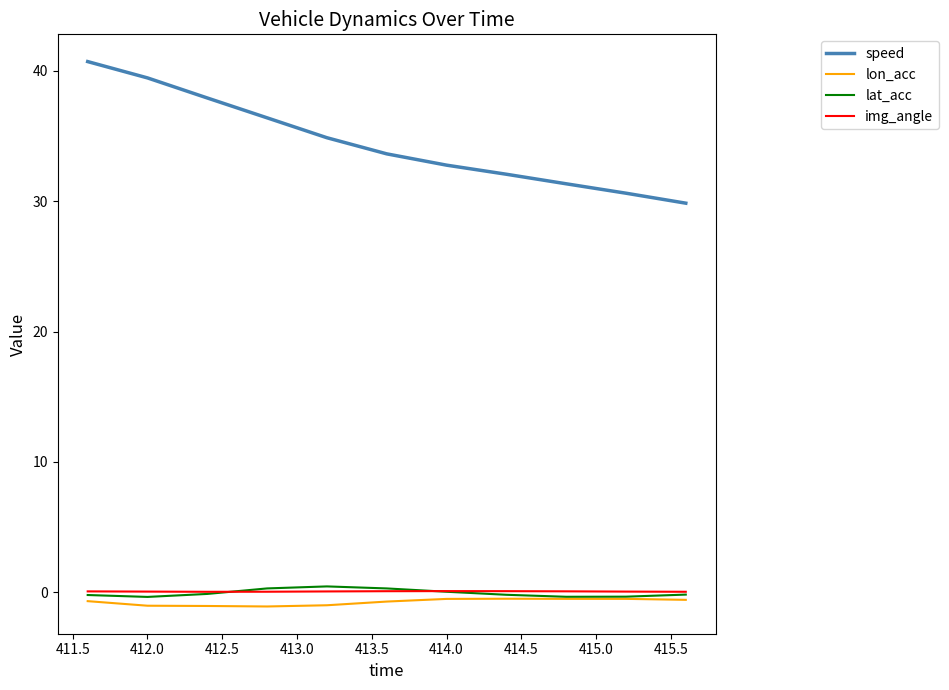

True or false: img_angle and lon_acc intersect in this chart.

False